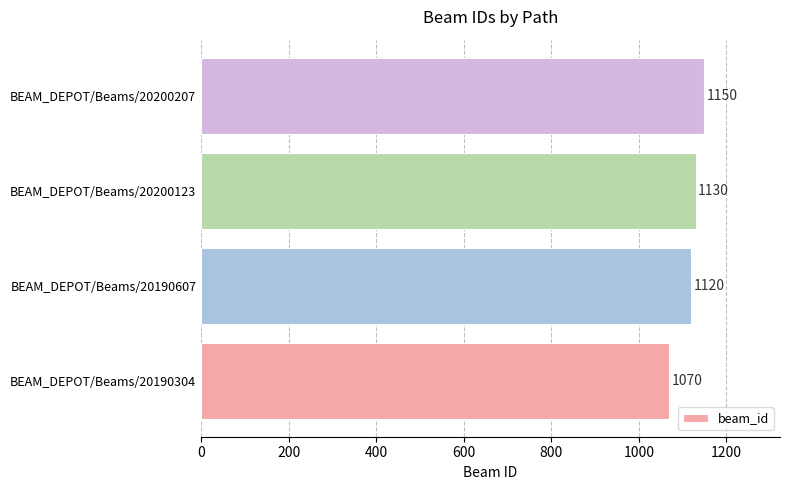

What is the greatest value displayed?

1150